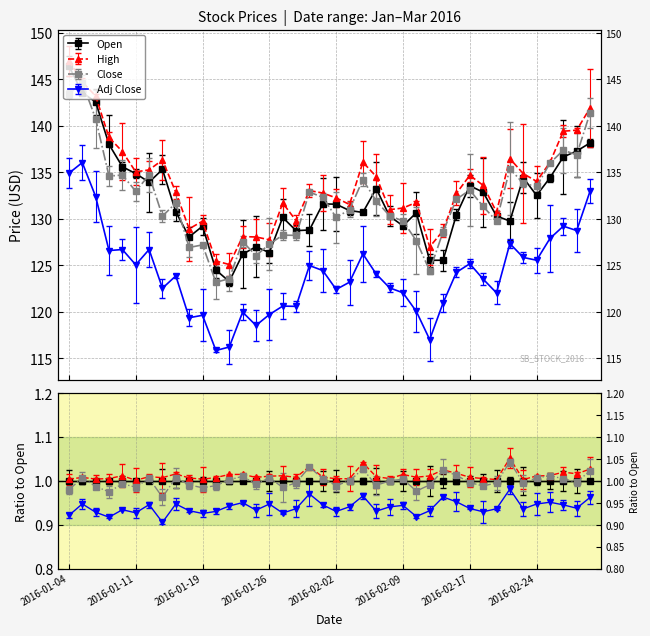

What is the spread (max minus min) of values at 2016-01-04?

12.1